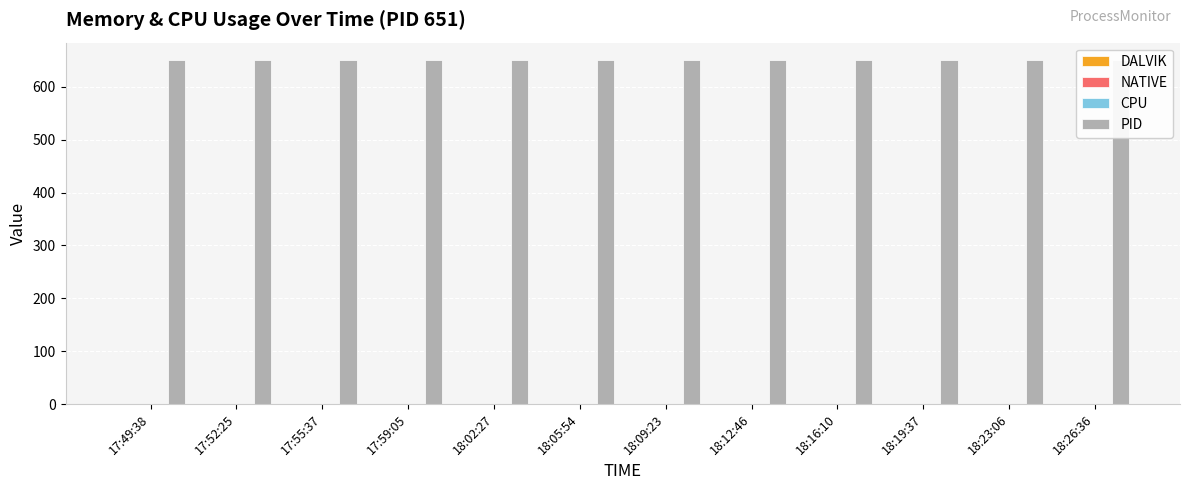

Reading left to right, what are all the values shown in this chart?

DALVIK: 17:49:38=0	17:52:25=0	17:55:37=0	17:59:05=0	18:02:27=0	18:05:54=0	18:09:23=0	18:12:46=0	18:16:10=0	18:19:37=0	18:23:06=0	18:26:36=0
NATIVE: 17:49:38=0	17:52:25=0	17:55:37=0	17:59:05=0	18:02:27=0	18:05:54=0	18:09:23=0	18:12:46=0	18:16:10=0	18:19:37=0	18:23:06=0	18:26:36=0
CPU: 17:49:38=0	17:52:25=0	17:55:37=0	17:59:05=0	18:02:27=0	18:05:54=0	18:09:23=0	18:12:46=0	18:16:10=0	18:19:37=0	18:23:06=0	18:26:36=0
PID: 17:49:38=651	17:52:25=651	17:55:37=651	17:59:05=651	18:02:27=651	18:05:54=651	18:09:23=651	18:12:46=651	18:16:10=651	18:19:37=651	18:23:06=651	18:26:36=651